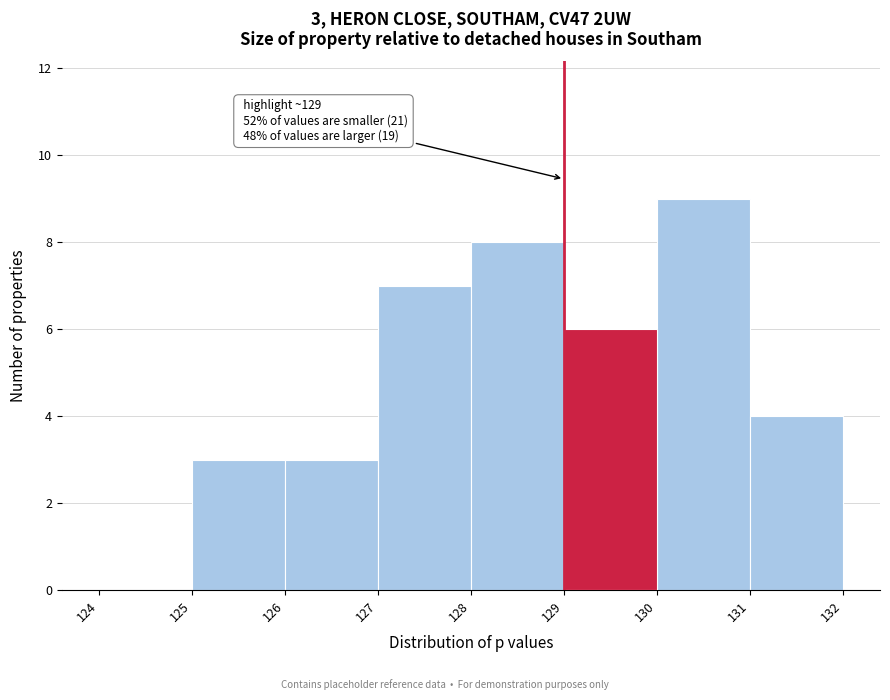

Over which range of the x-axis is the bar tallest?

130 to 131